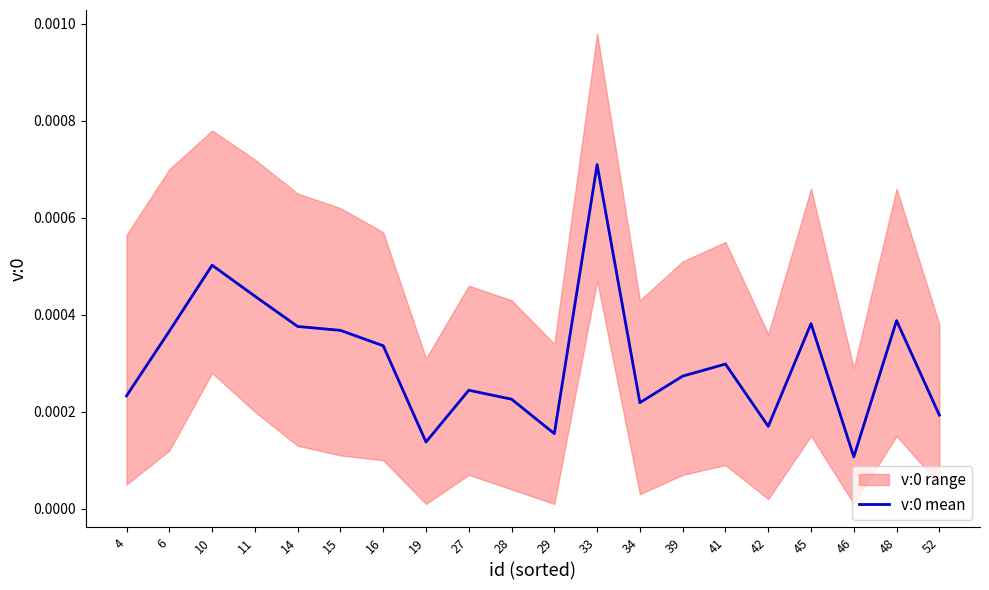

How many points are higher than both their immediate neighbors (excluding endpoints)?

6